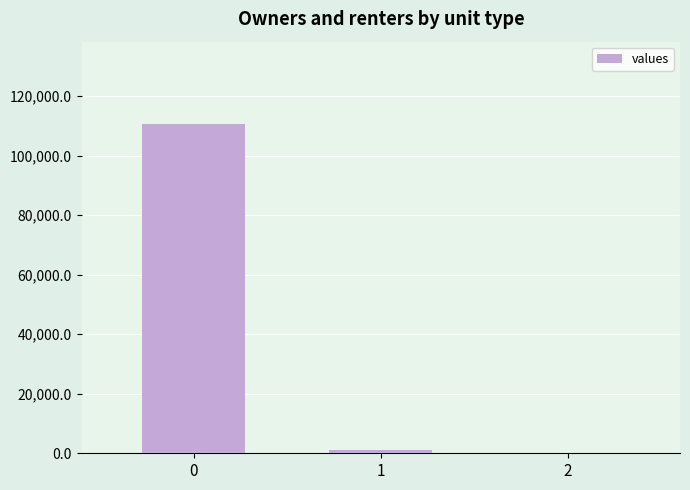

Are the bars grouped side by side (vs. stacked)?

No